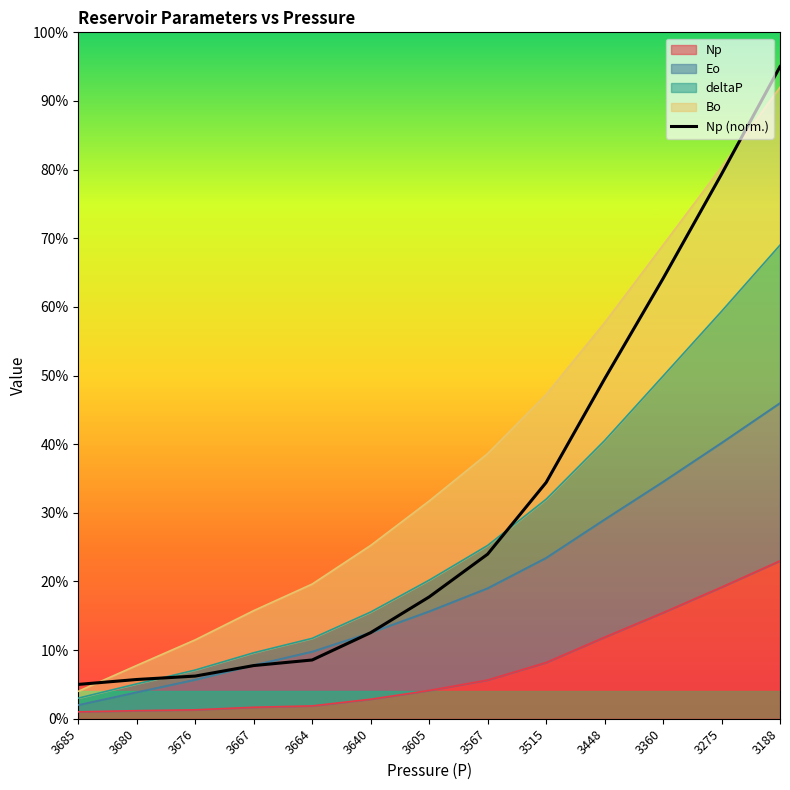

How many lines are shown in the chart?

1